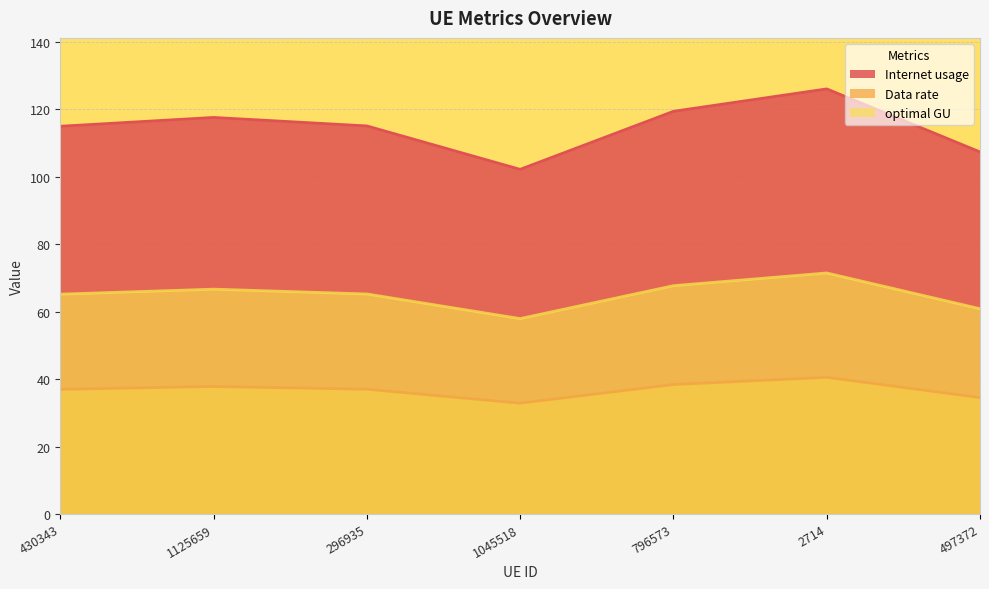

At which label does Data rate reach its peak?

2714